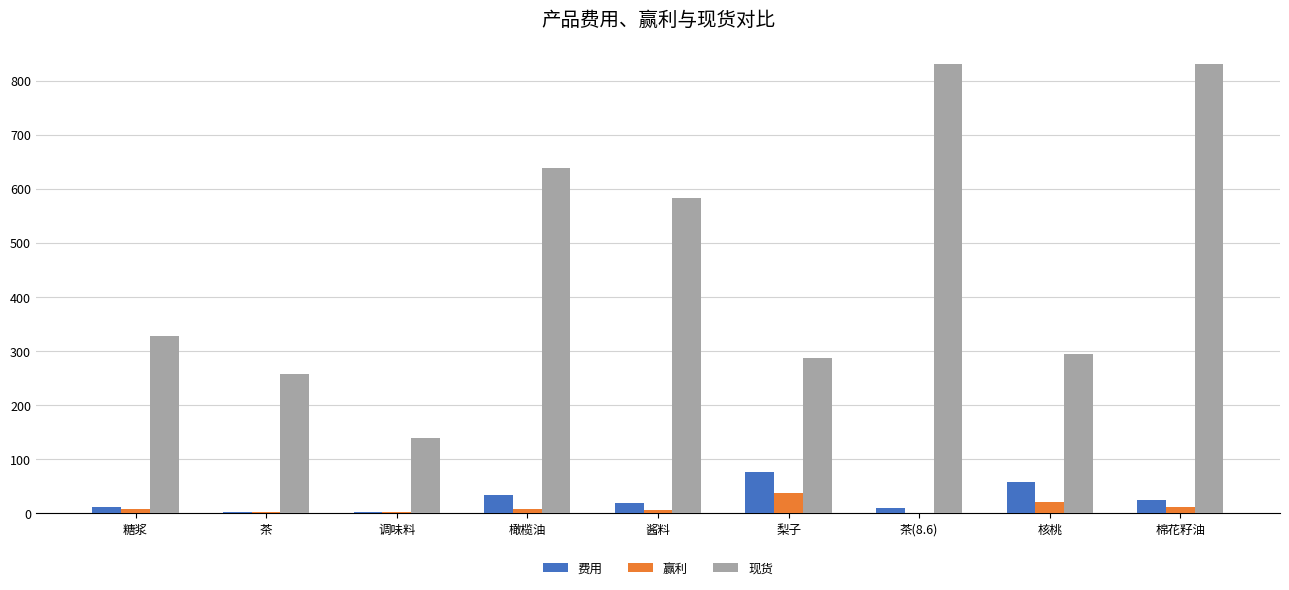

Which series changed the most between 橄榄油 and 茶(8.6)?

现货